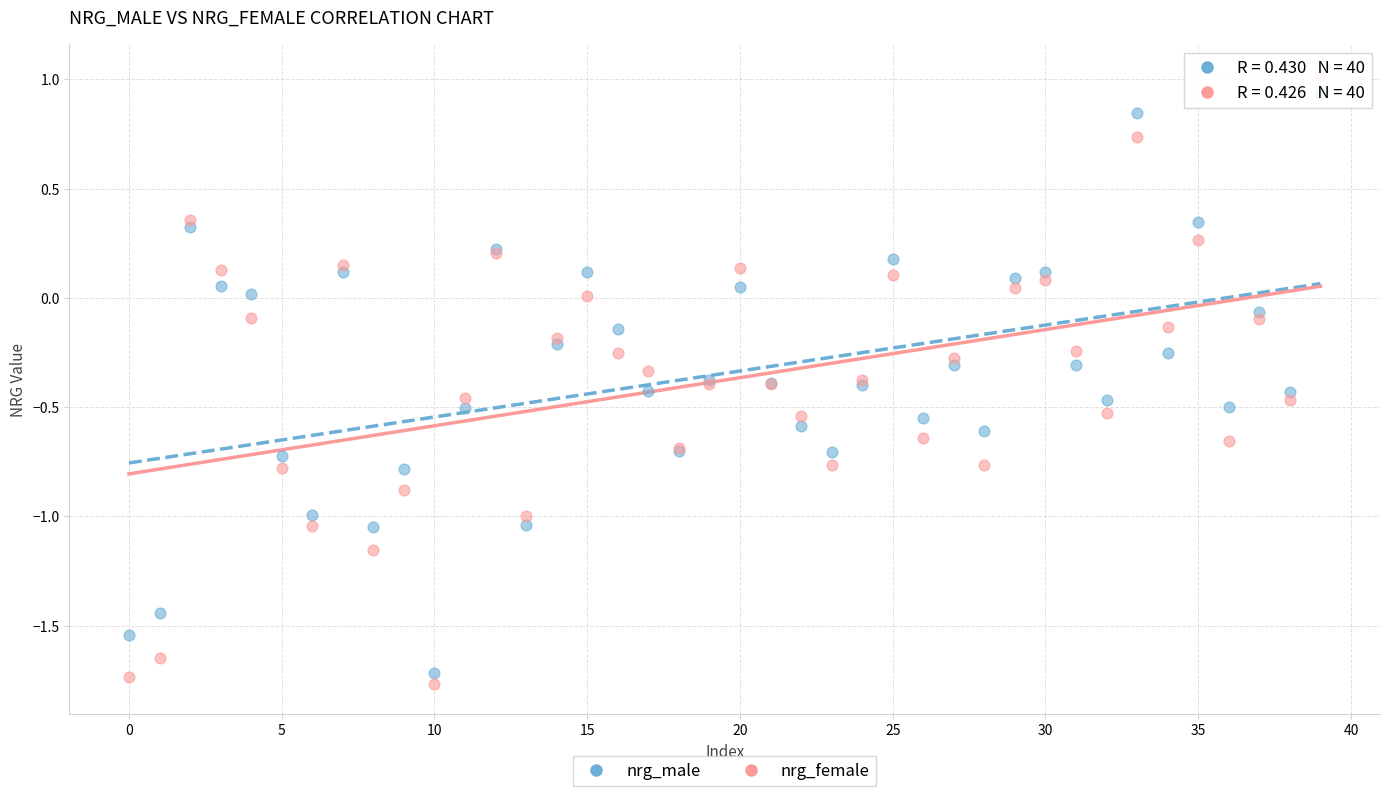

Which series has the widest spread of Y values?

nrg_female